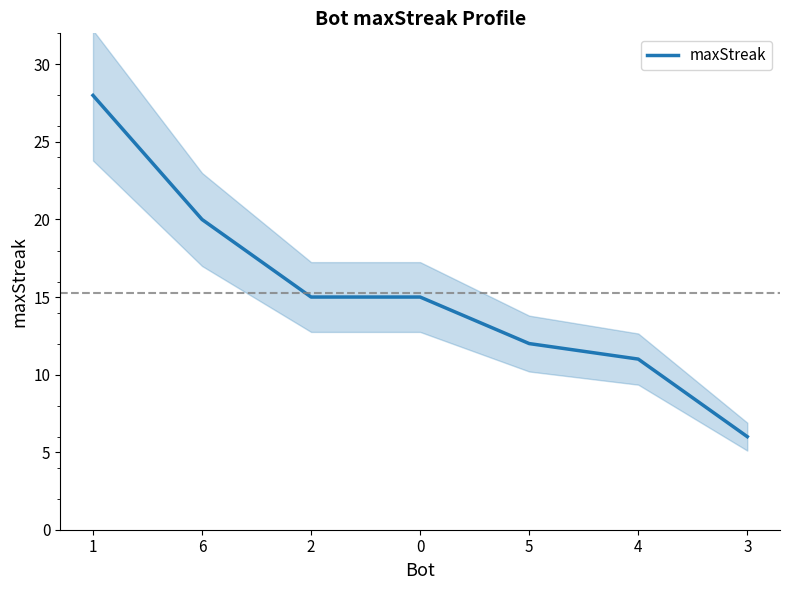

What is the change in value from 6 to 4?

-9